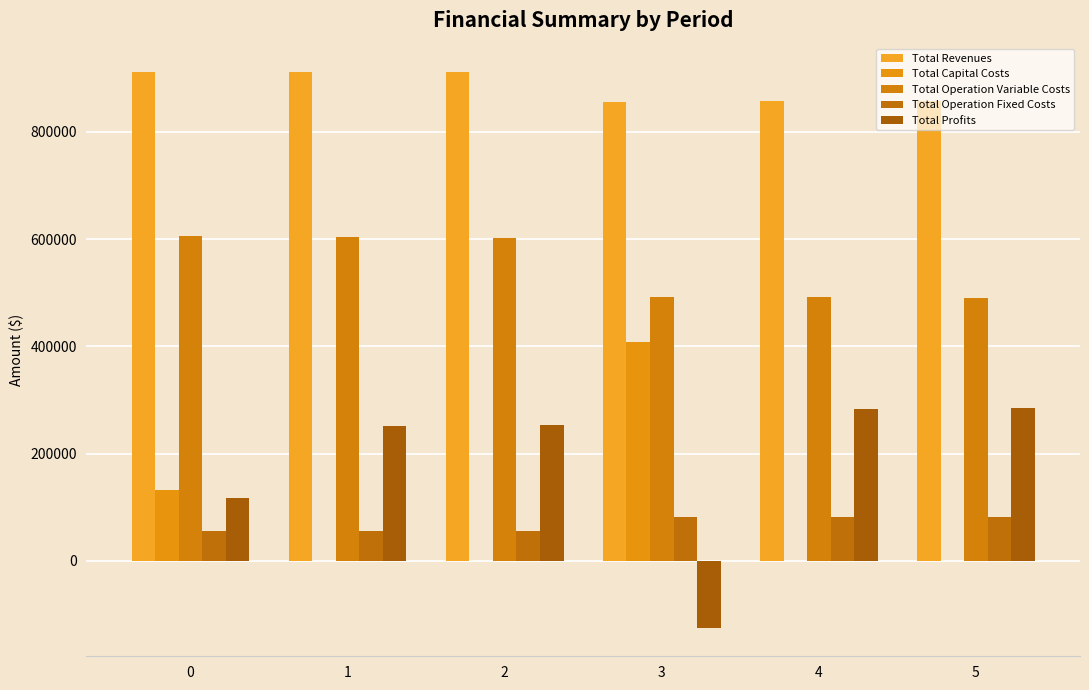

What is the sum of all Total Operation Variable Costs values?

3286243.3